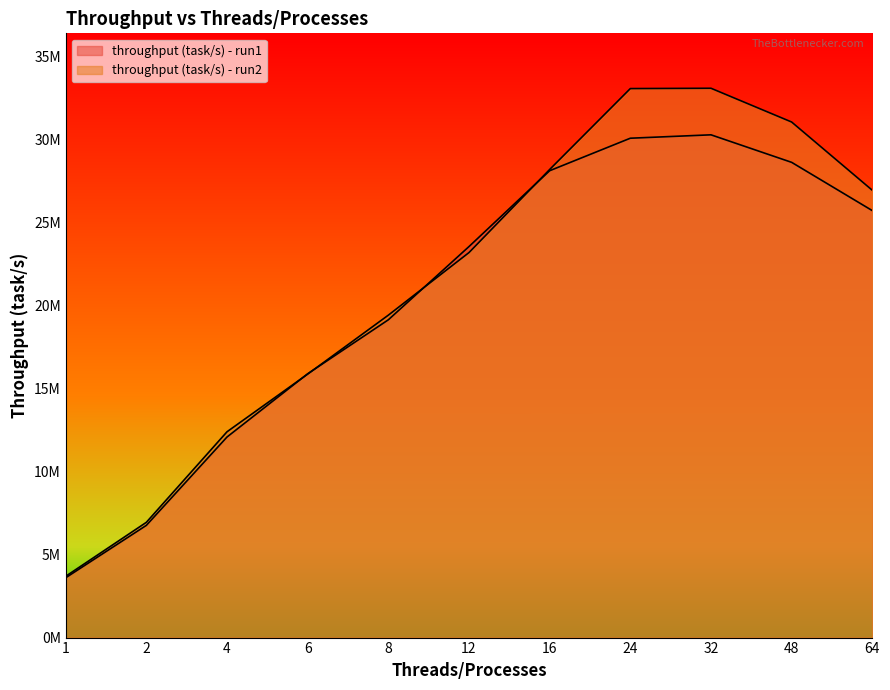

Where is throughput (task/s) - run1 nearest to the value 16936514?

6